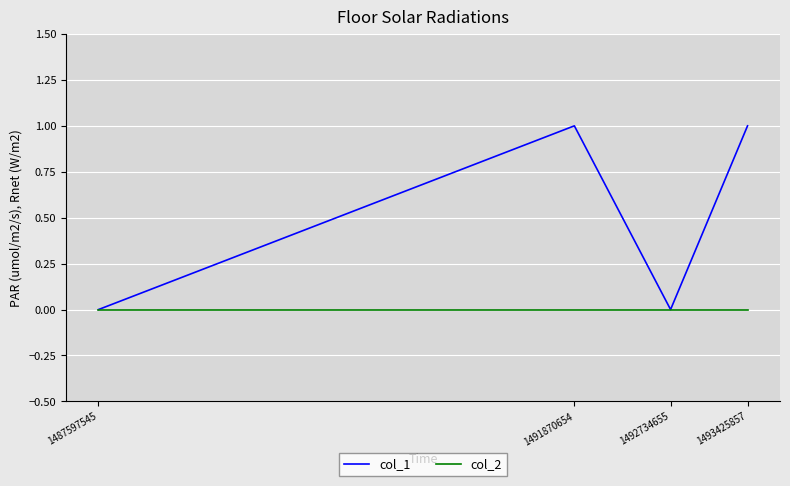

What is the difference between the second highest and second lowest values in the col_1 series?

1